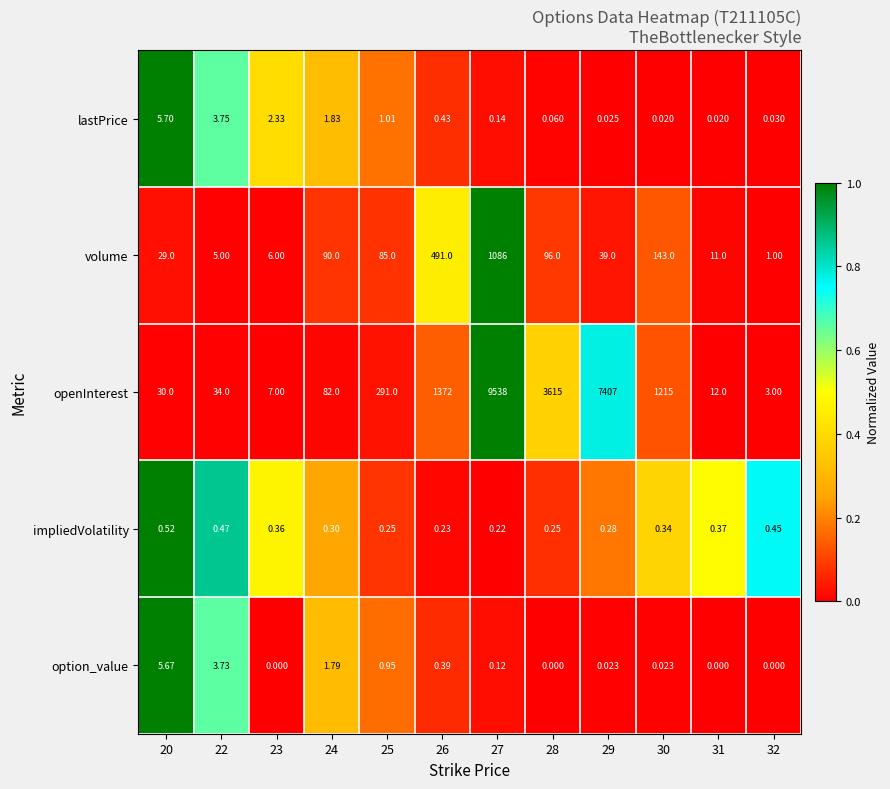

Which series has the widest spread of values?

openInterest